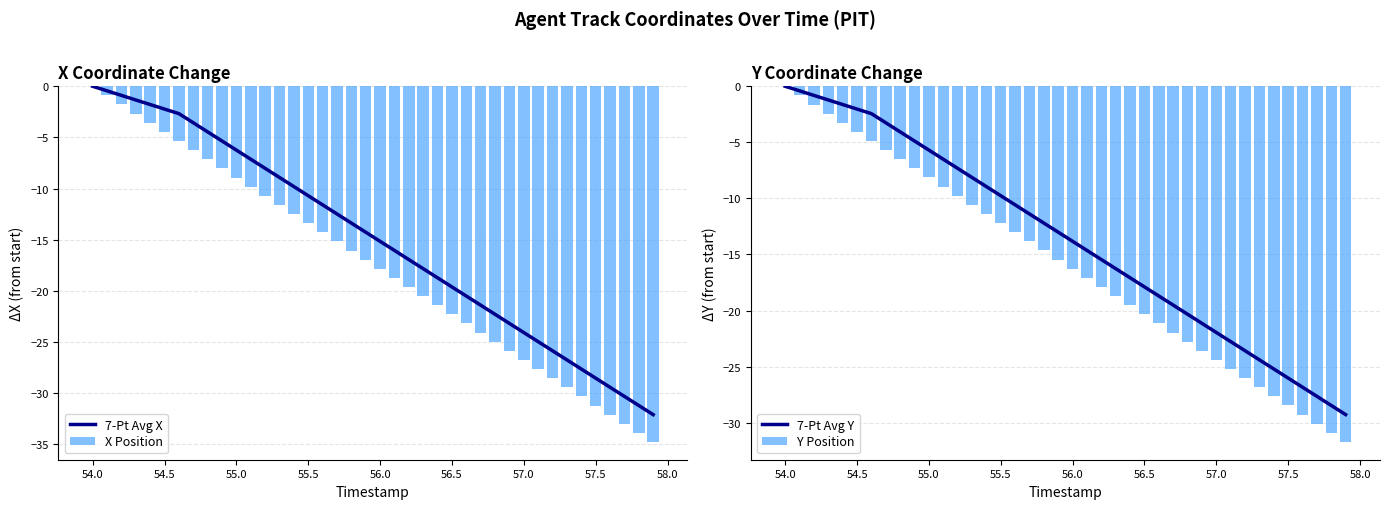

What is the sum of all X Position values?

-695.7